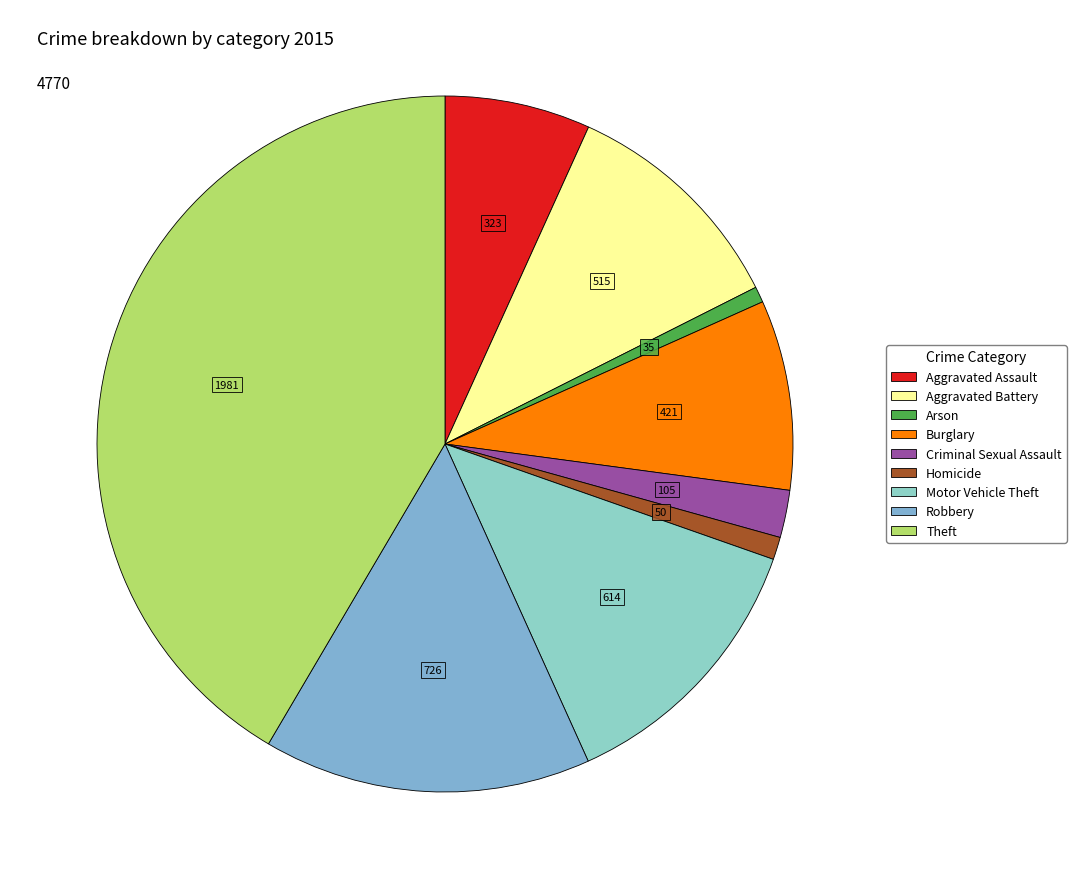

Between Robbery and Burglary, which is larger?

Robbery